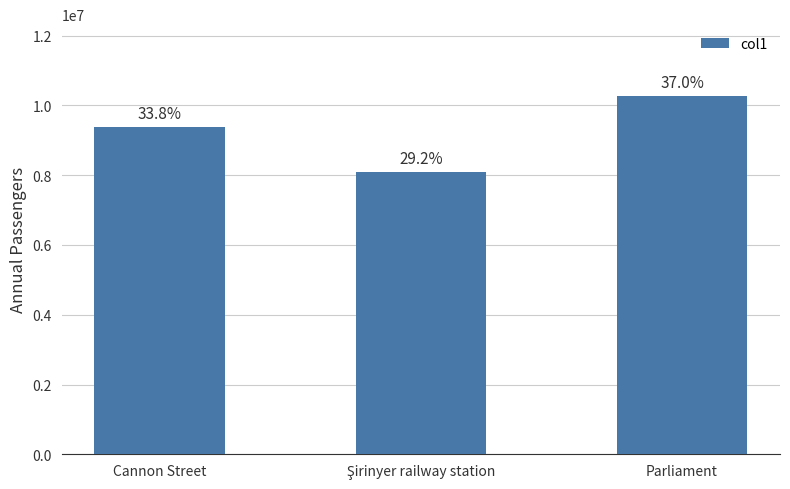

How many bars are there in total?

3